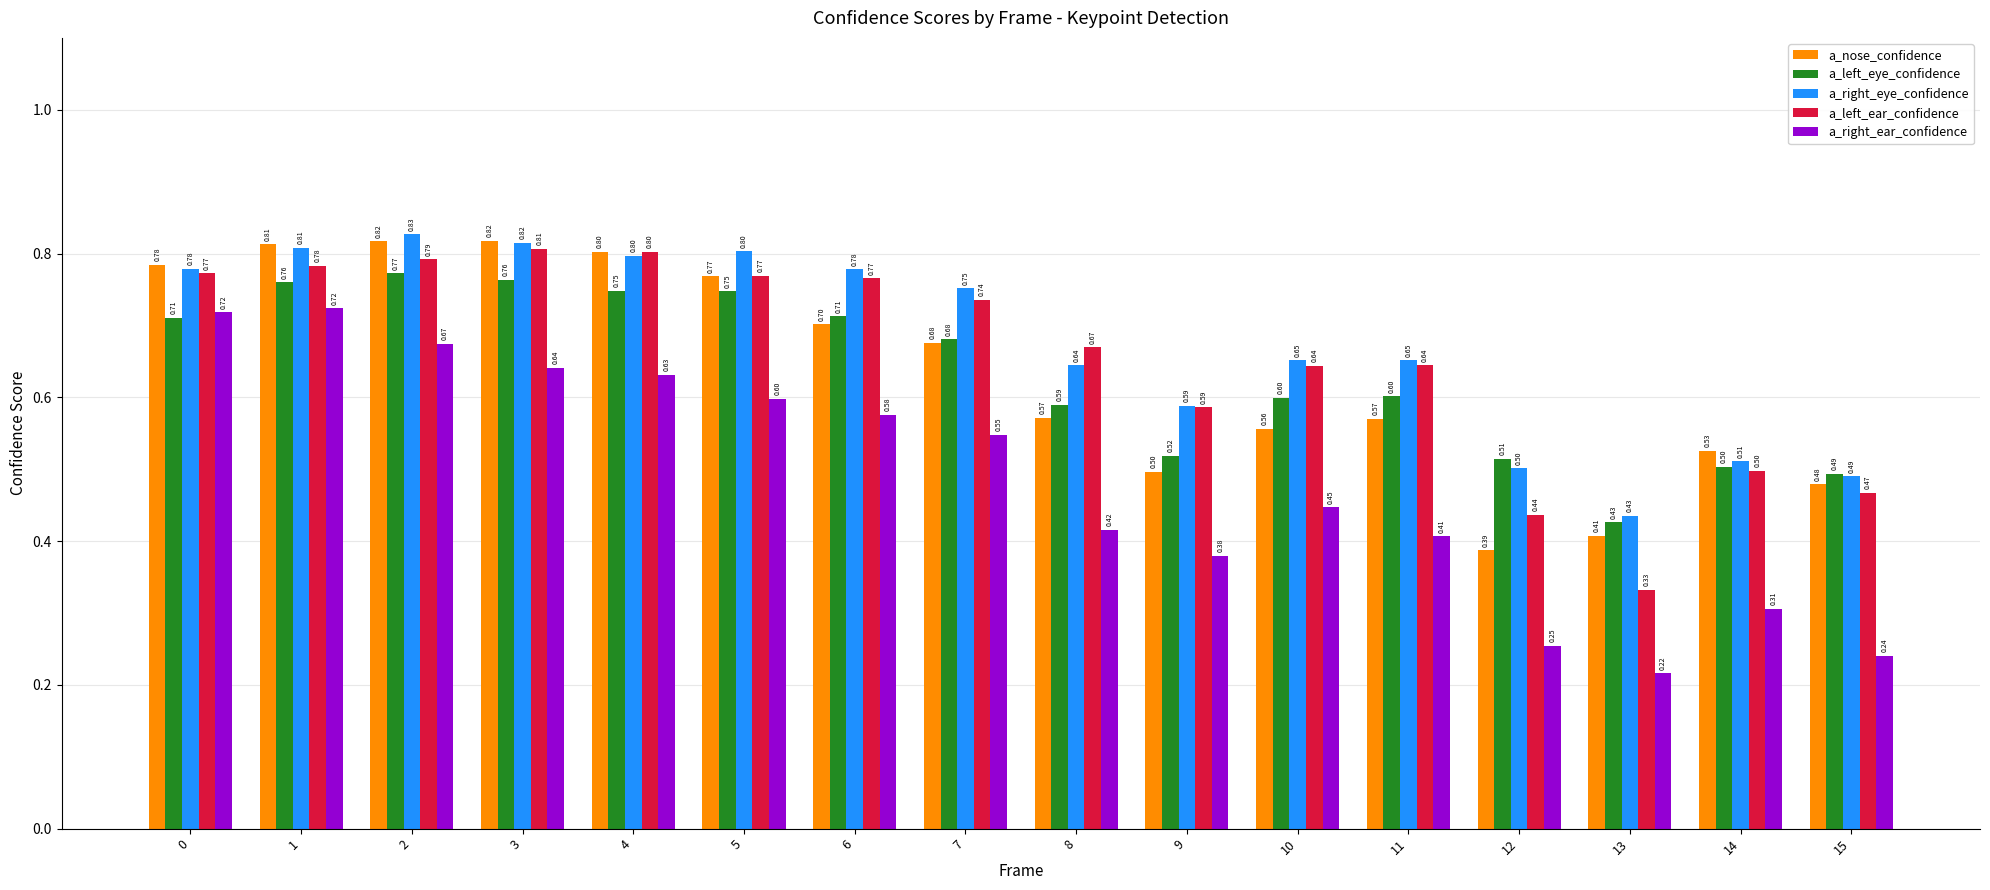

The a_right_eye_confidence series shows 0.4 at 11. True or false?

False